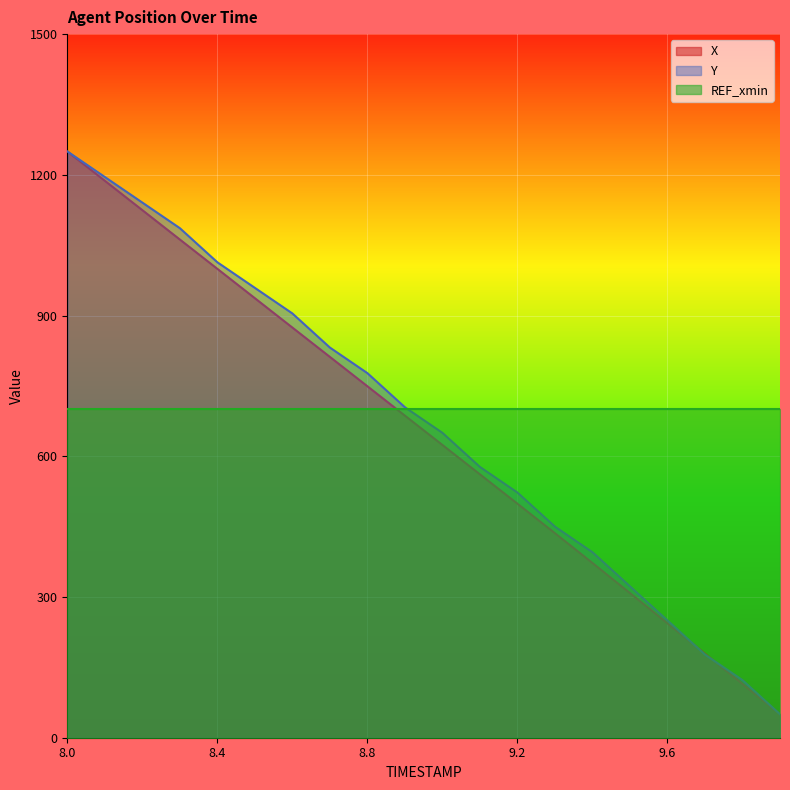

What is the difference between the maximum and minimum values in the Y series?

1200.0